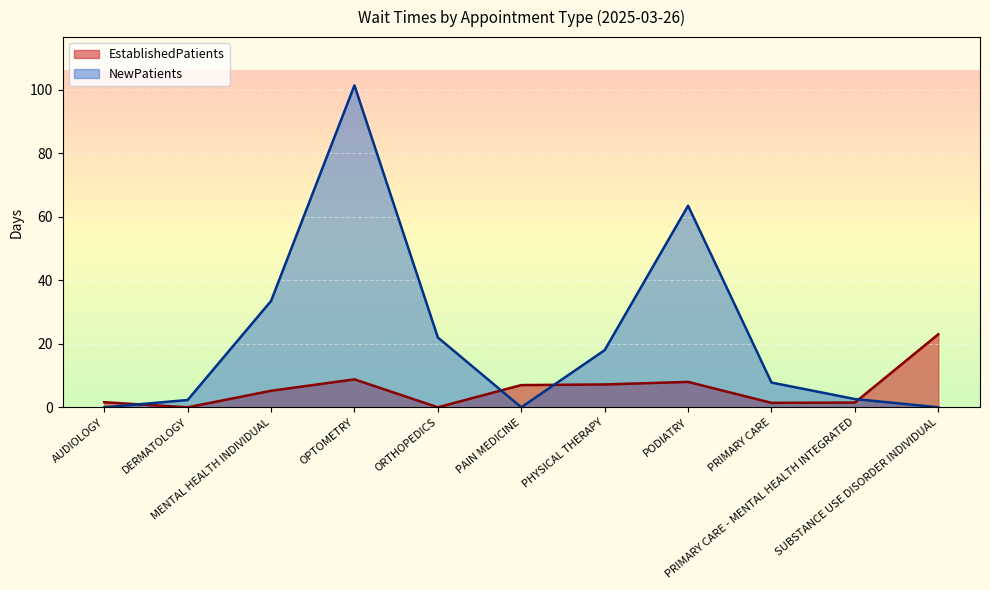

At how many categories does at least one series exceed 46?

2